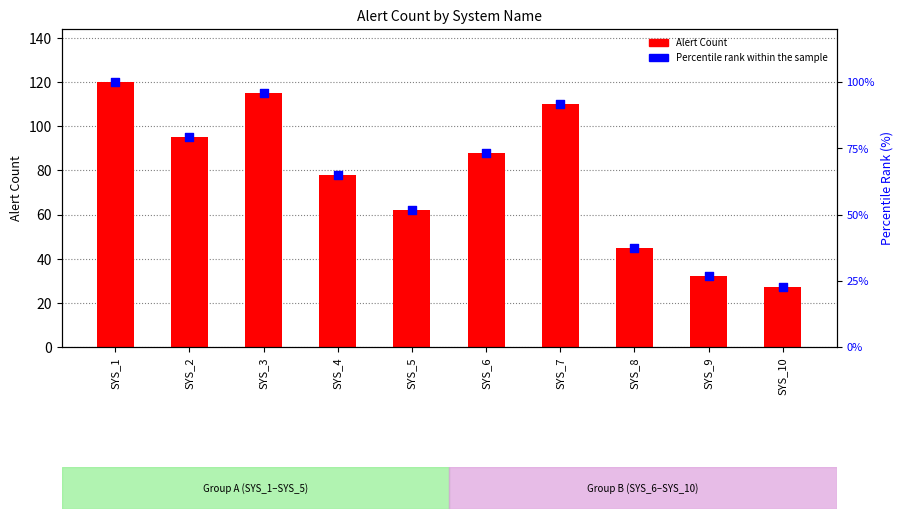

At how many categories does at least one series exceed 69?

6